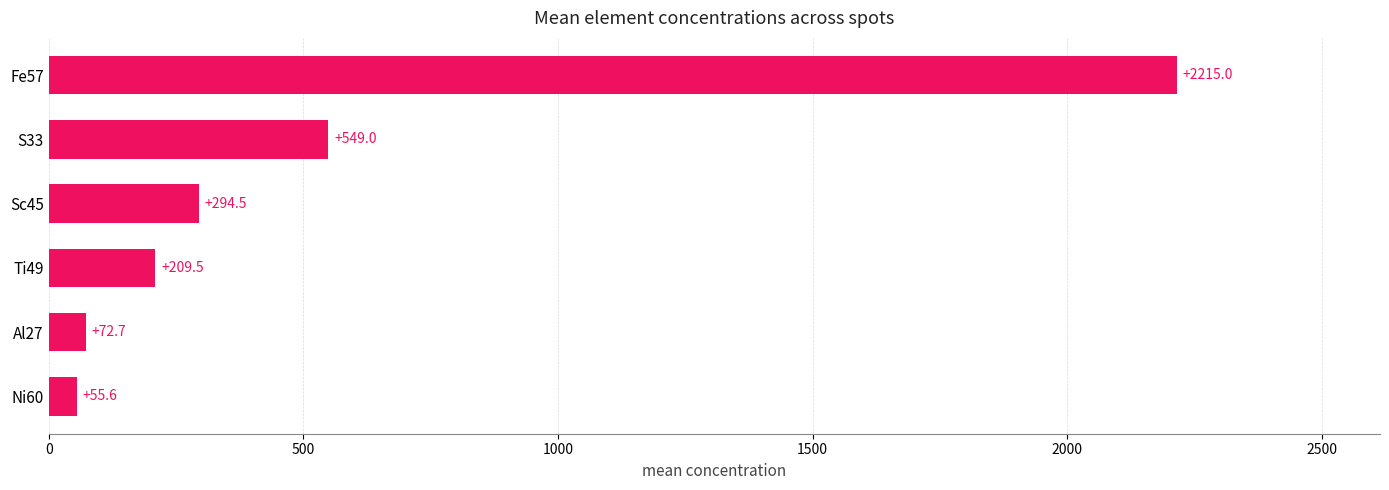

What is the sum of the values at Sc45 and Fe57?

2509.5